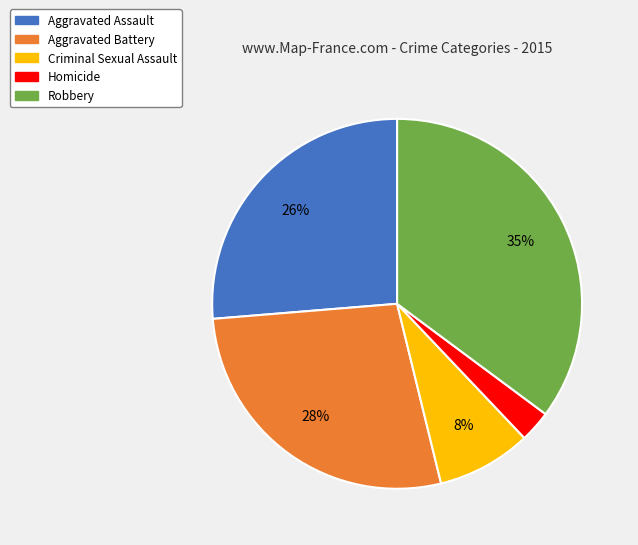

How many segments does this pie chart have?

5